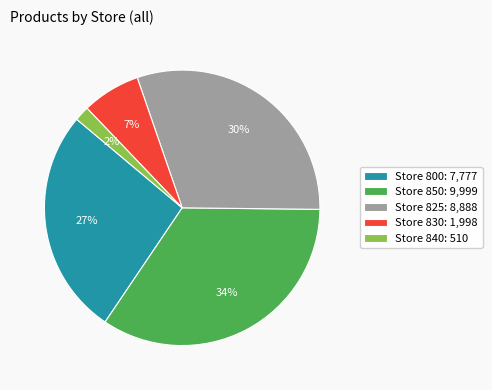

To the nearest percent, what percentage of the pie is Store 800: 7,777?

27%